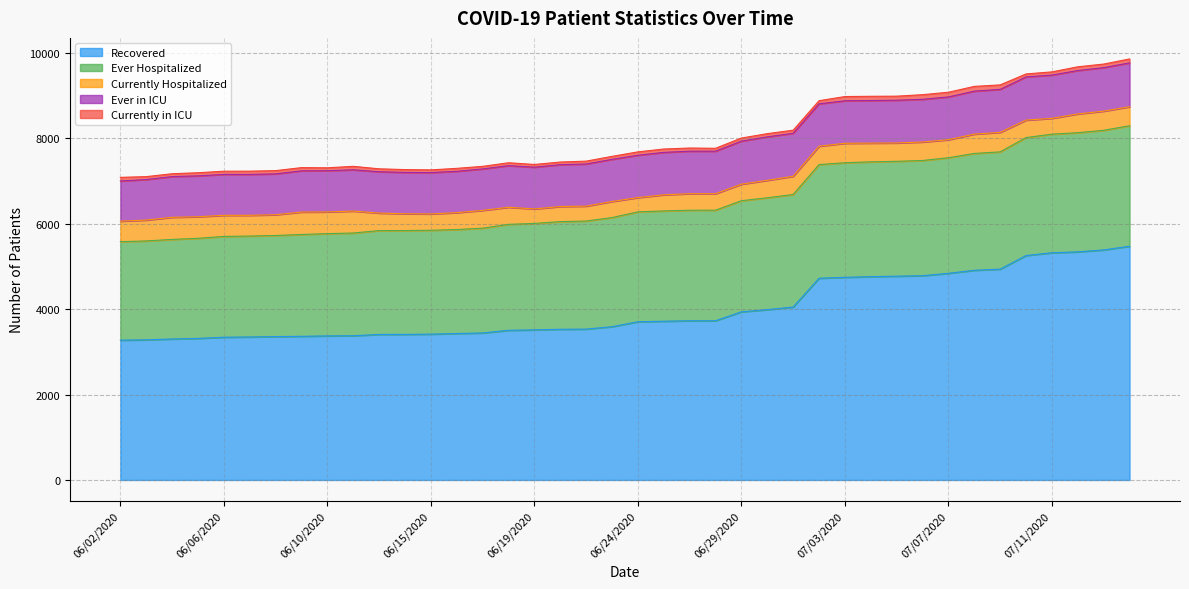

Which series has the widest spread of values?

Recovered